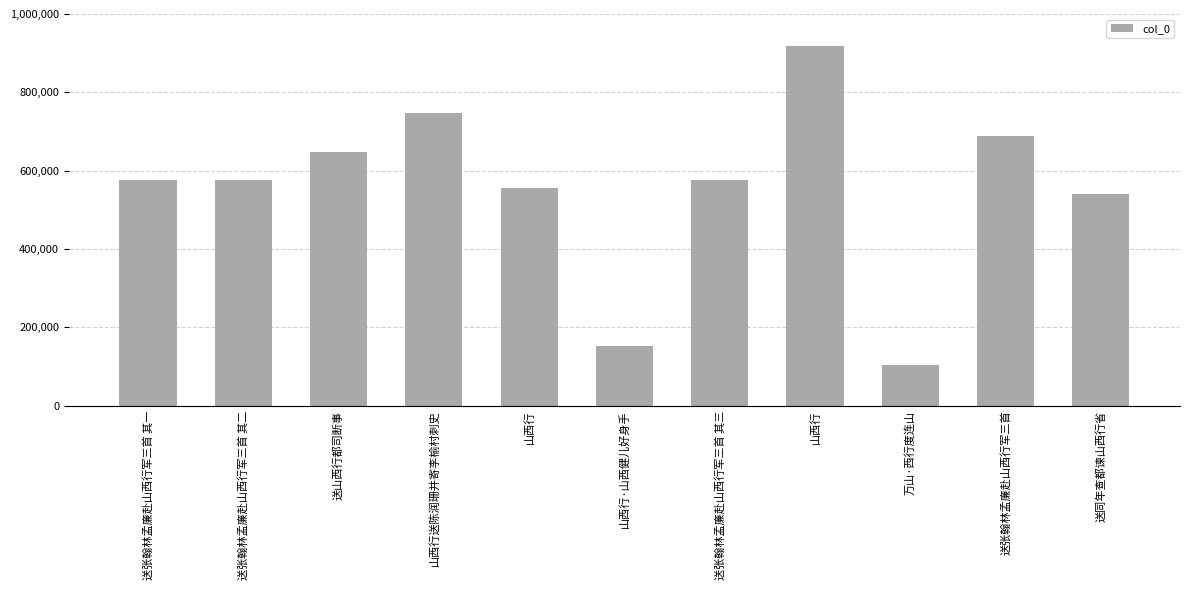

How many data points are less than 575954?

5